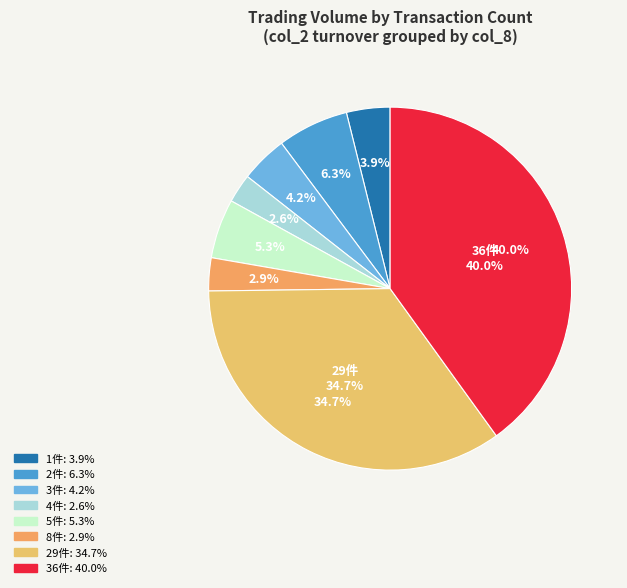

The 105/05/19 slice represents 10% of the pie. True or false?

False